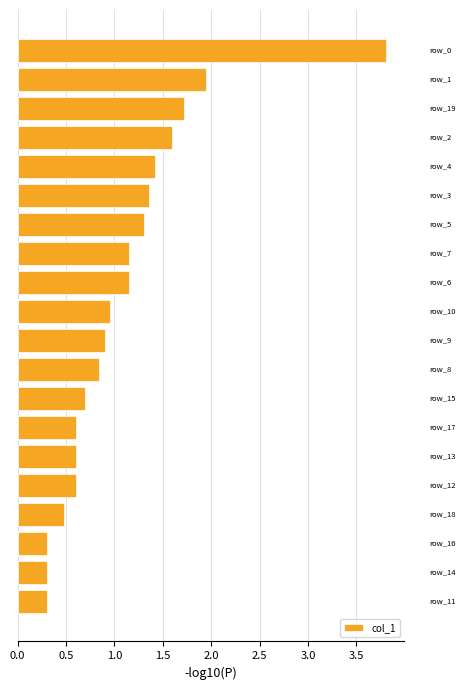

What is the smallest value displayed?

0.3